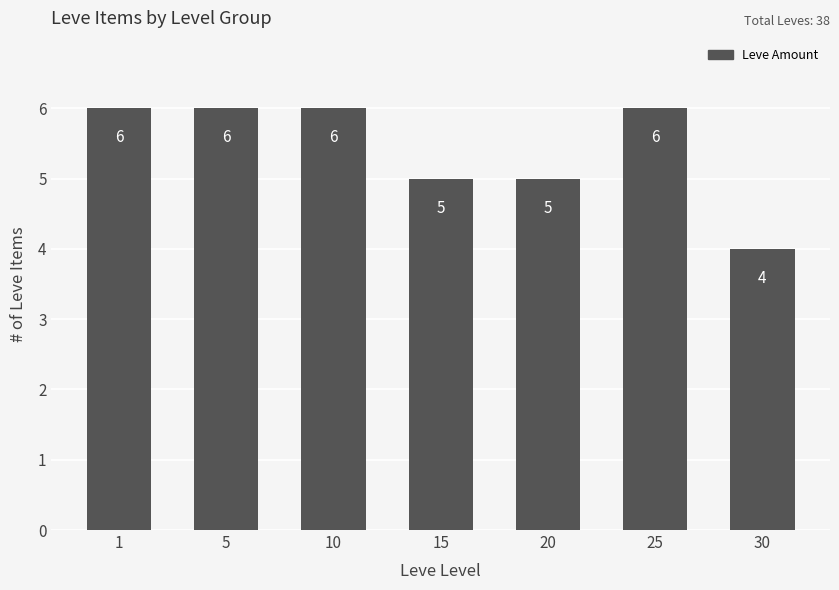

What is the value of the 4th bar from the left?

5